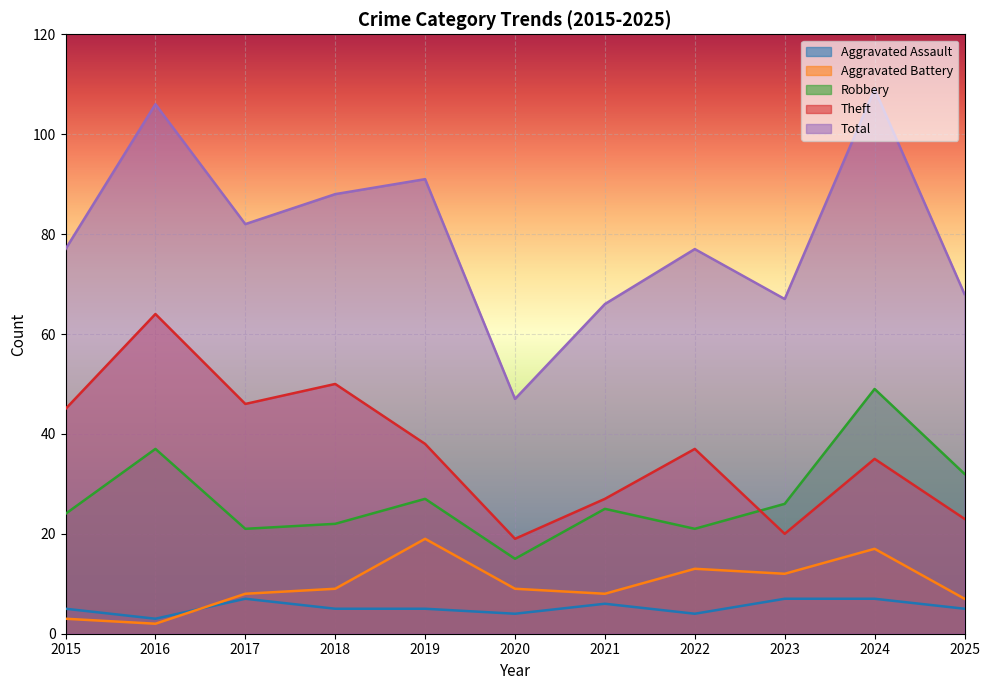

What is the difference between the maximum and minimum values in the Total series?

62